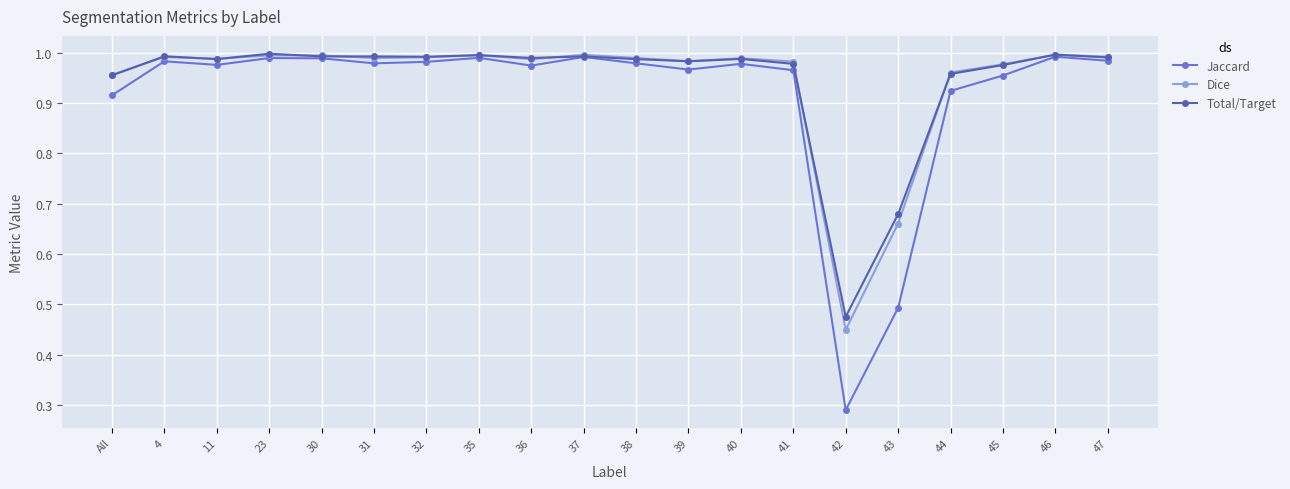

At how many categories does at least one series exceed 0?

20